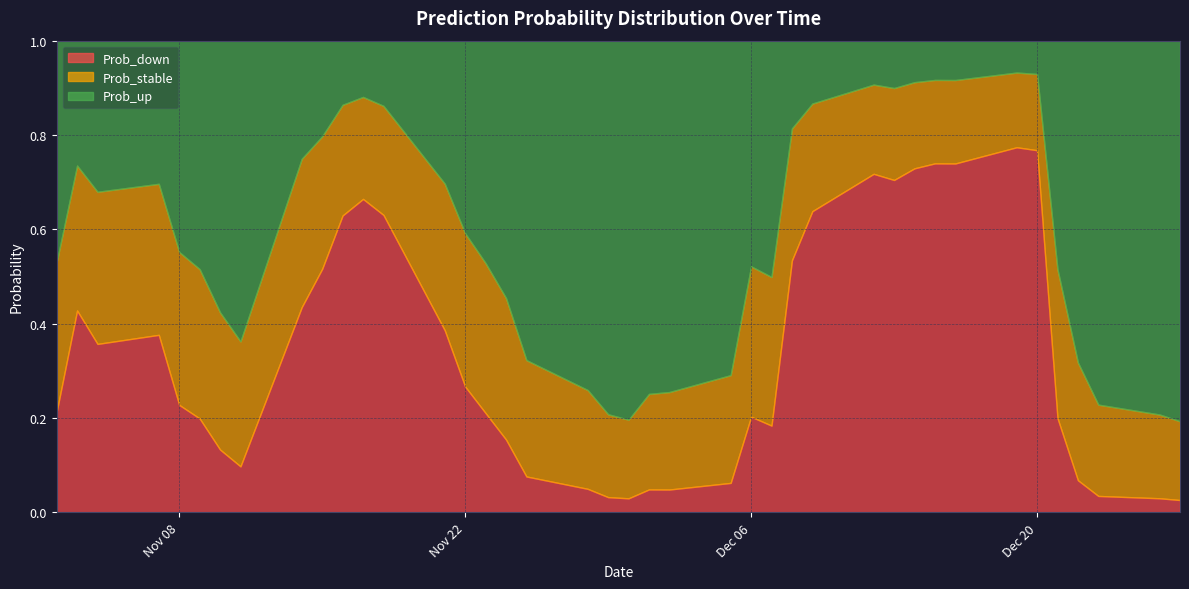

Which series has the widest spread of values?

Prob_down